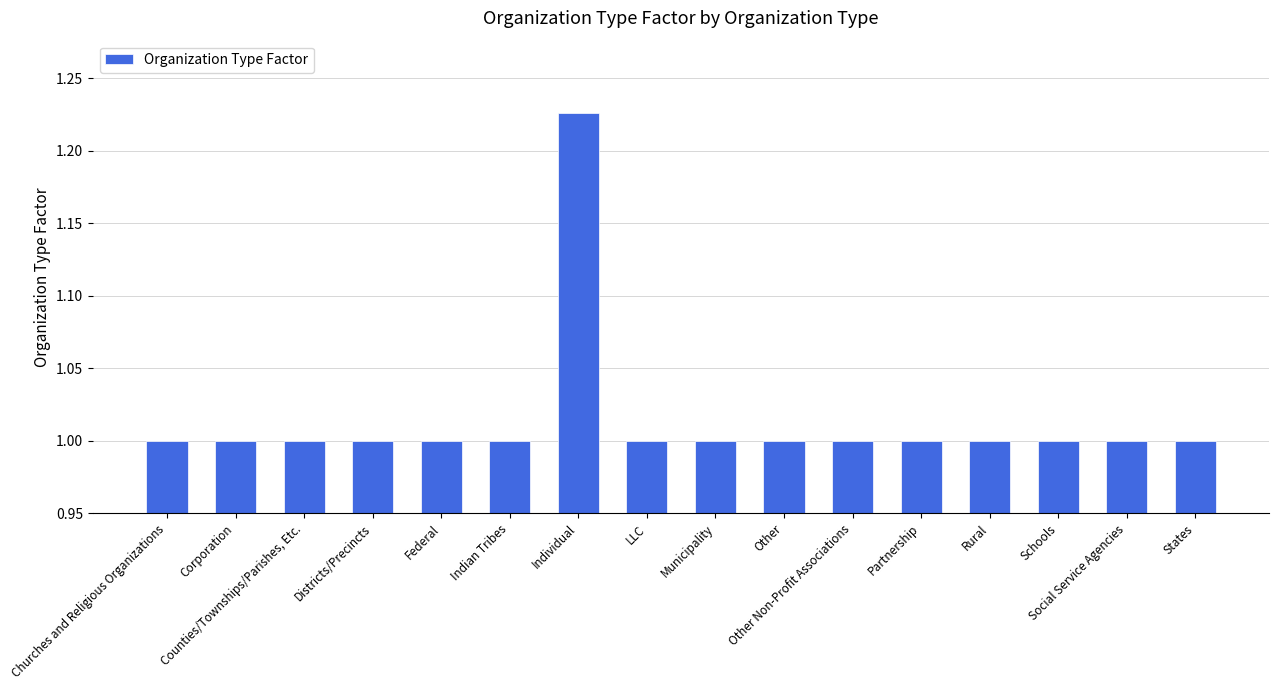

What position from the left is Social Service Agencies?

15